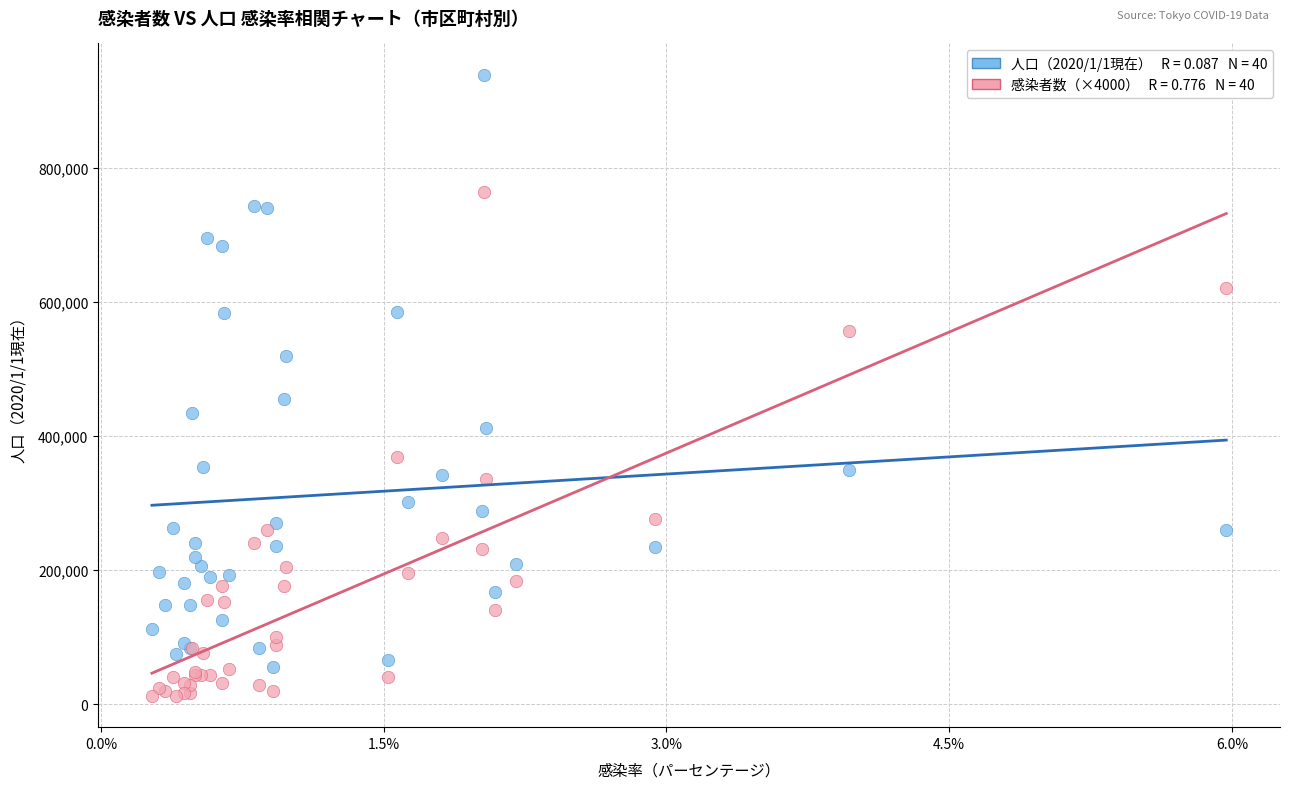

Across all series, what Y value is closest to 475549?

454973